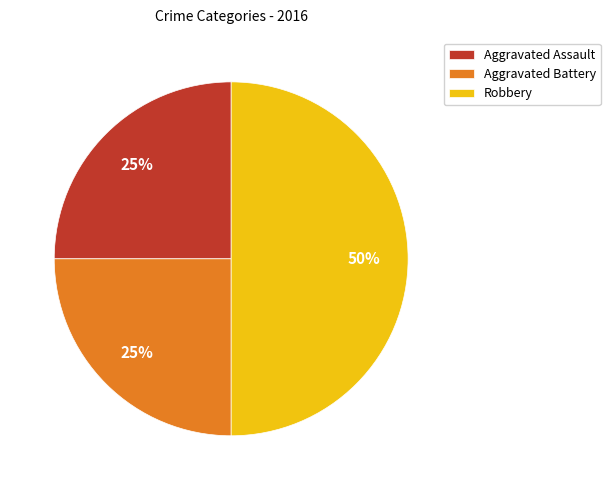

True or false: Robbery accounts for 50% of the total.

True